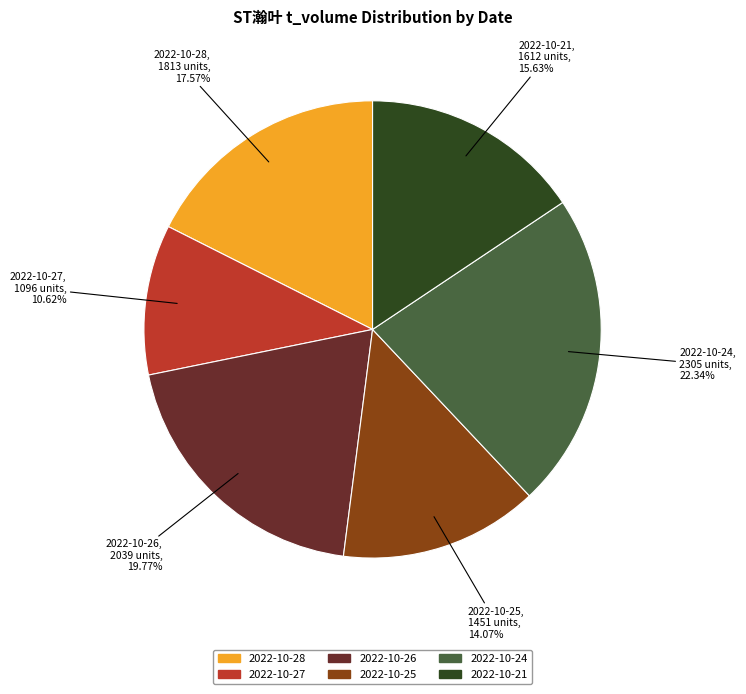

Is there a majority slice in this chart?

No